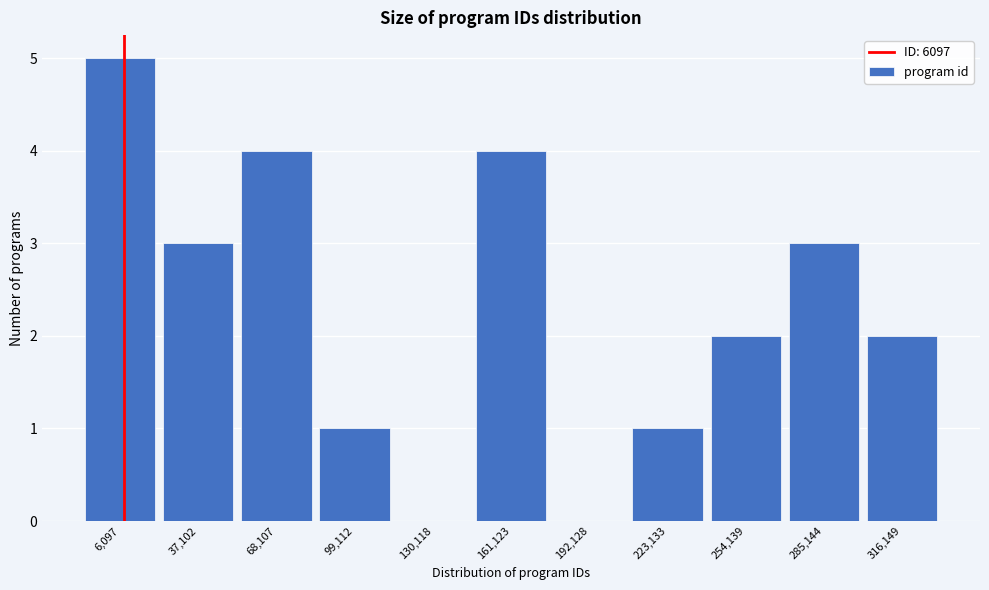

Reading right to left, extract all data points from this chart.

316,149=2	285,144=3	254,139=2	223,133=1	192,128=0	161,123=4	130,118=0	99,112=1	68,107=4	37,102=3	6,097=5